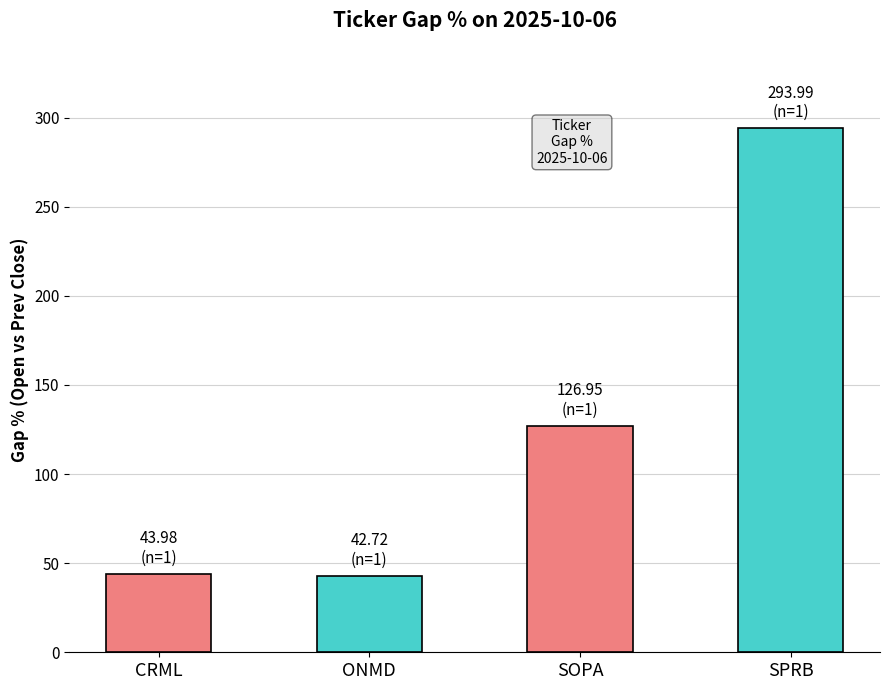

Which category has the highest value across all series?

SPRB